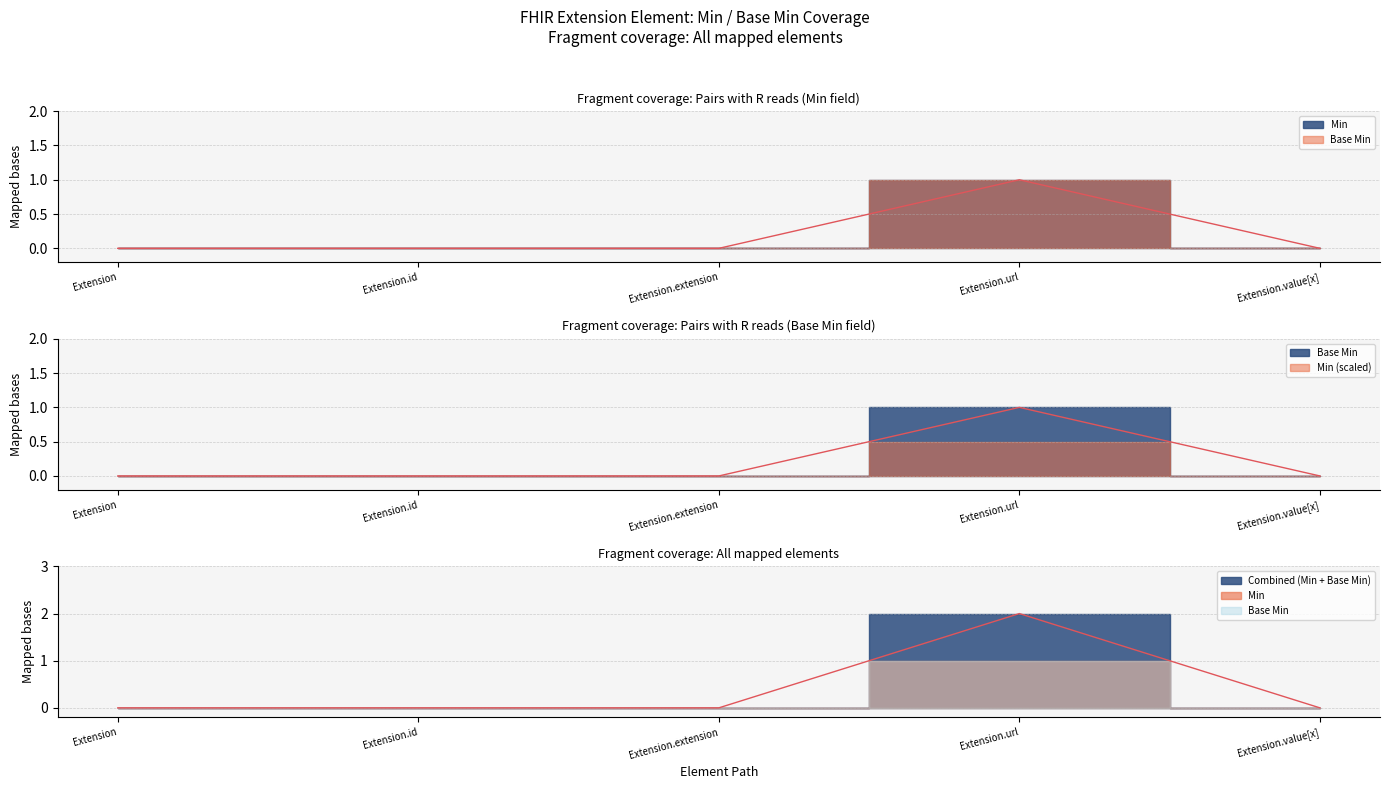

True or false: Base Min and Min intersect in this chart.

False